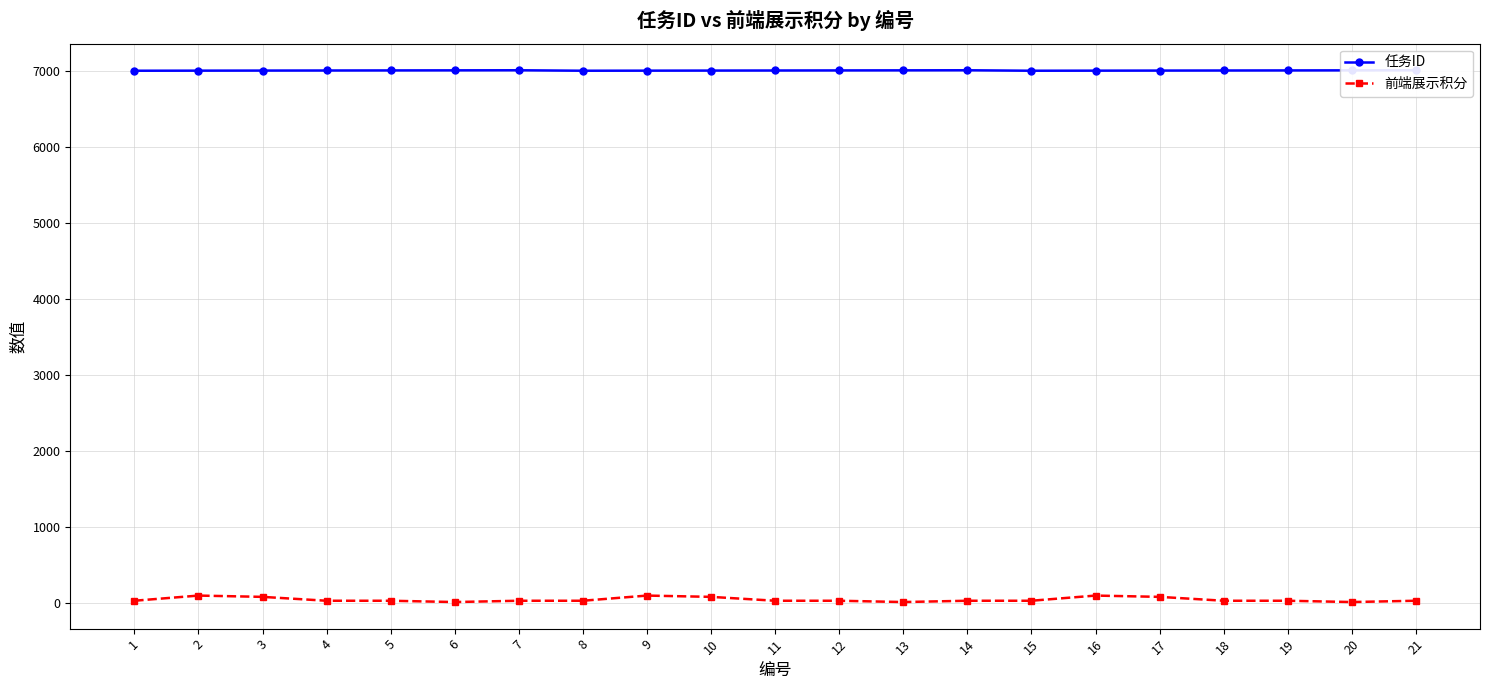

Where does the 任务ID series first go above 7004?

5